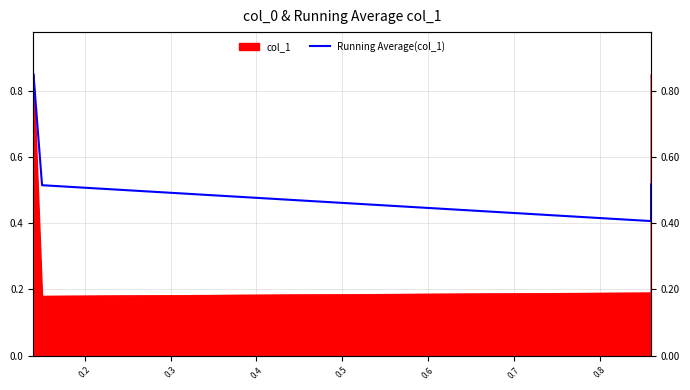

Where is the data nearest to the value 0?

0.3